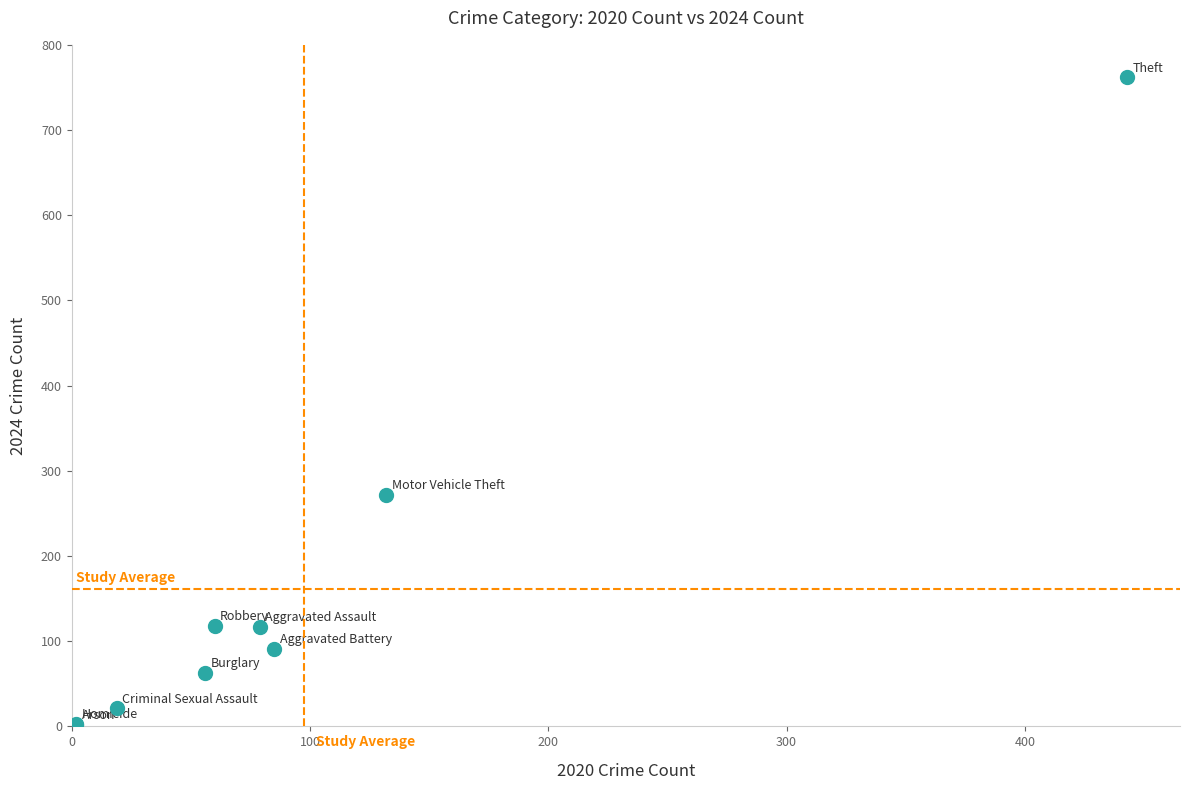

What Y value in the scatter plot is closest to 382?

272